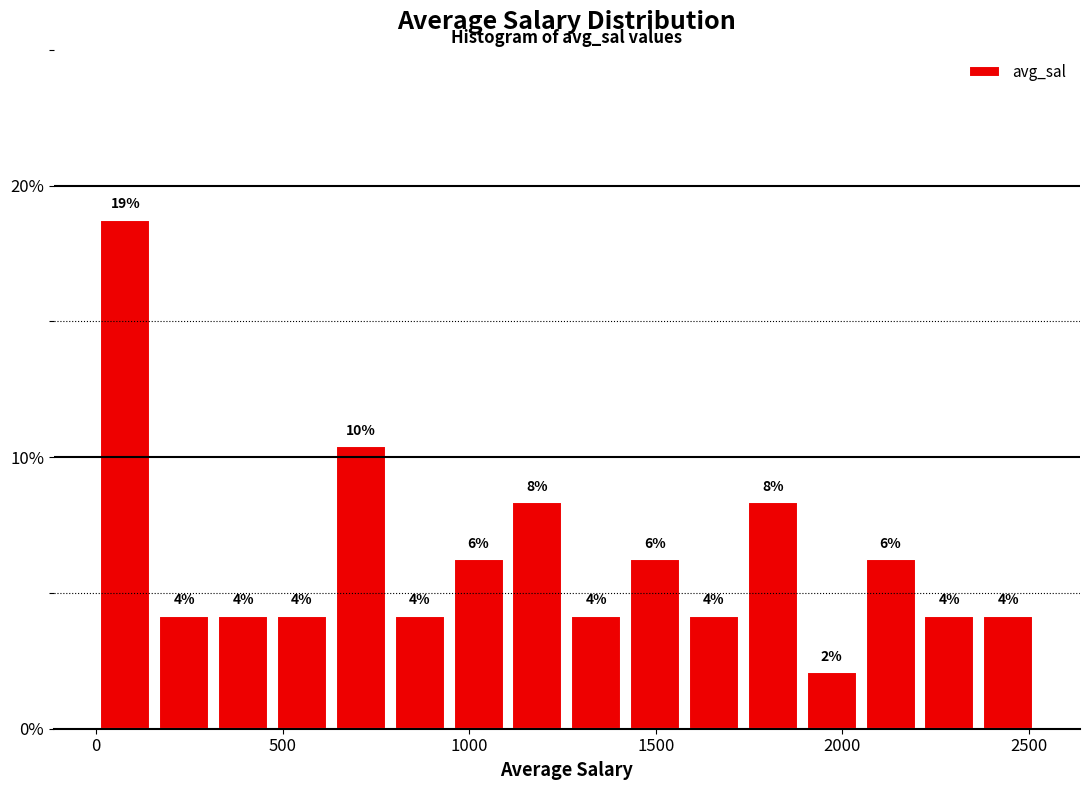

Around what value on the x-axis is the tallest bar? Give the approximate position of its centre, as read against the axis.

100